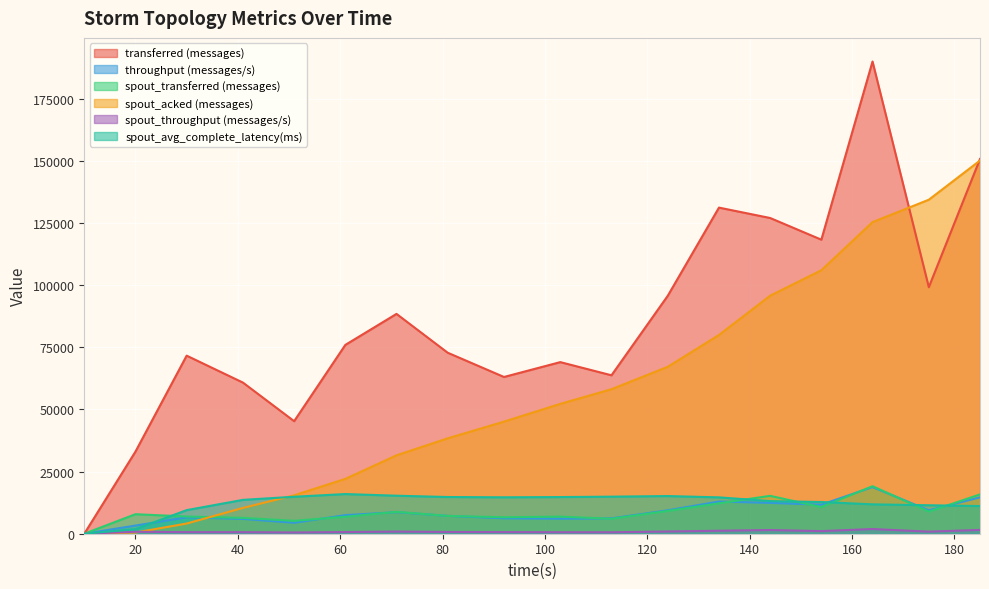

Rank the series by their maximum value, from lowest to highest.

spout_throughput (messages/s), spout_avg_complete_latency(ms), throughput (messages/s), spout_transferred (messages), spout_acked (messages), transferred (messages)